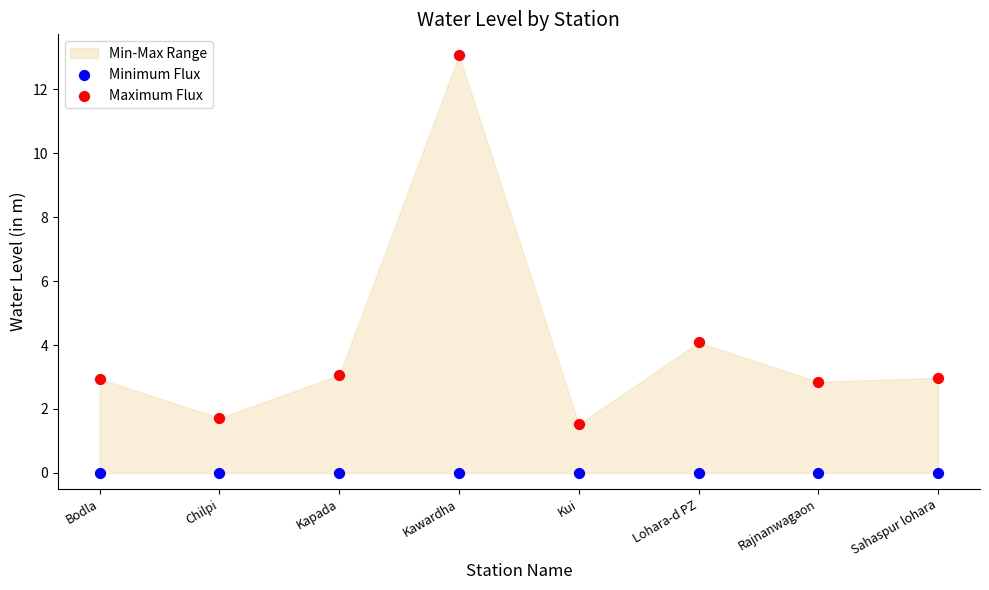

In the Maximum Flux series, what Y value is closest to 7?

4.1